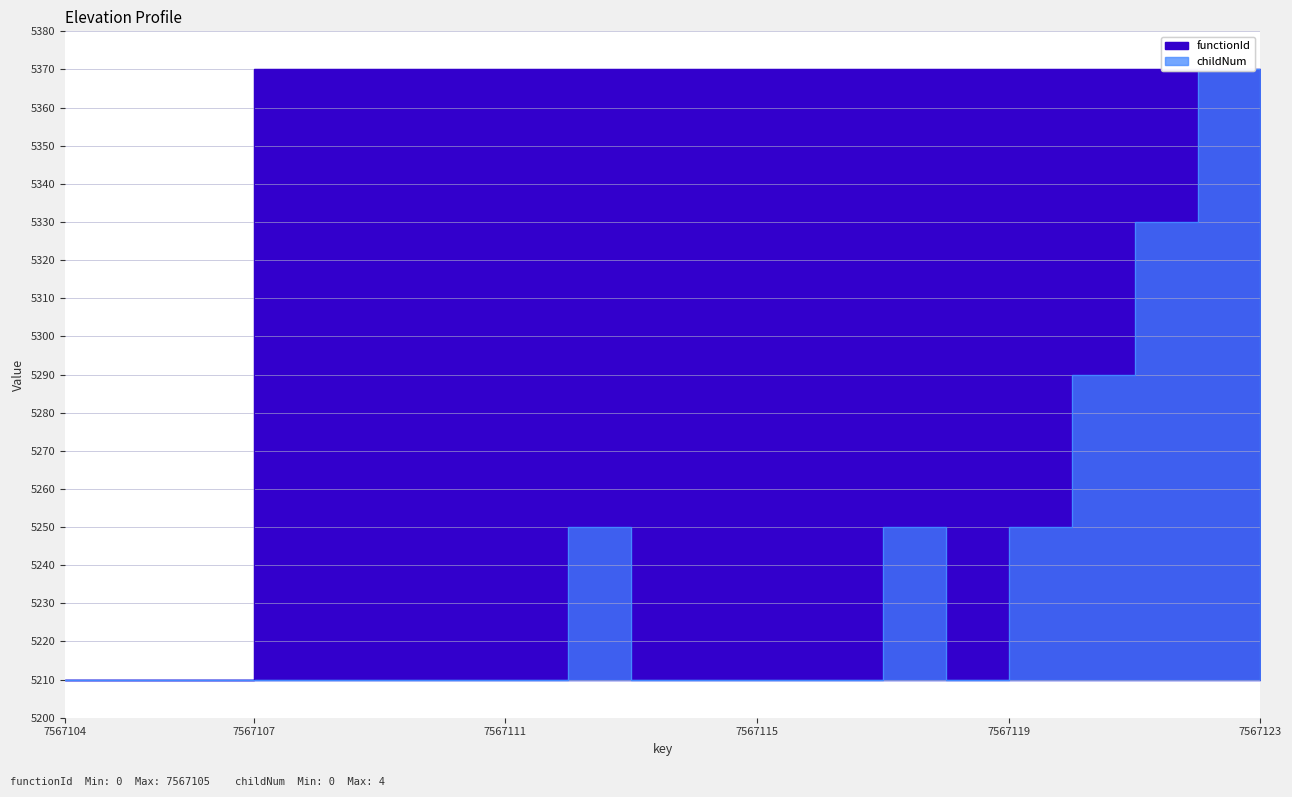

True or false: functionId has more than 0 interior local peaks.

False